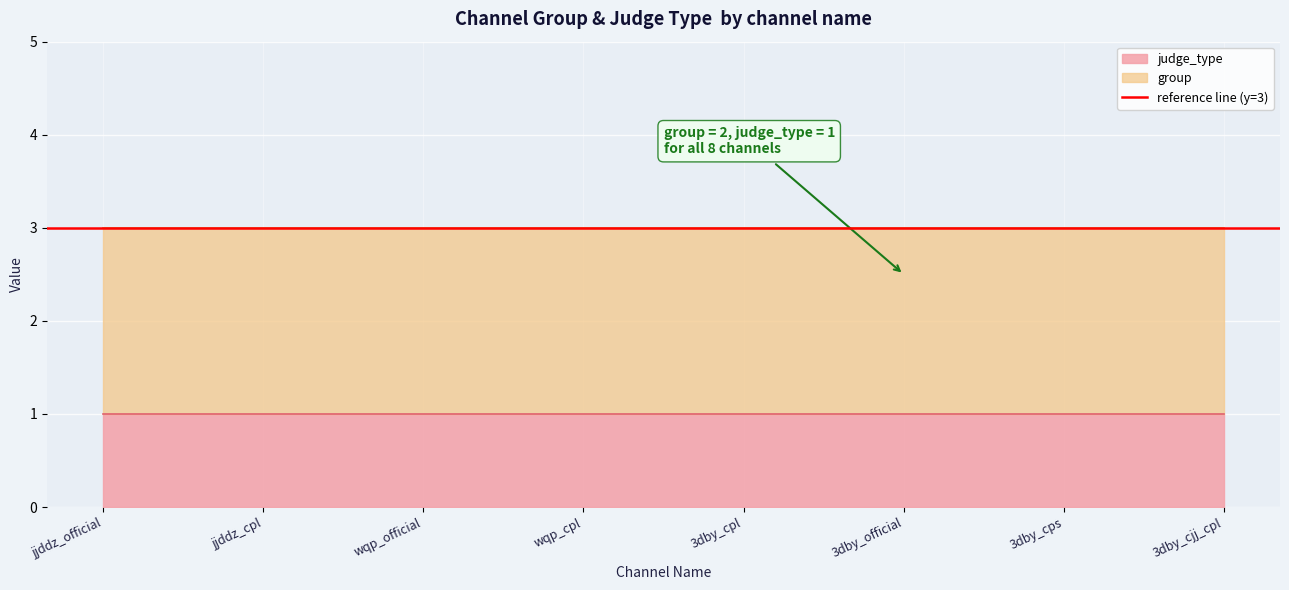

The judge_type series shows 0 at 3dby_cps. True or false?

False